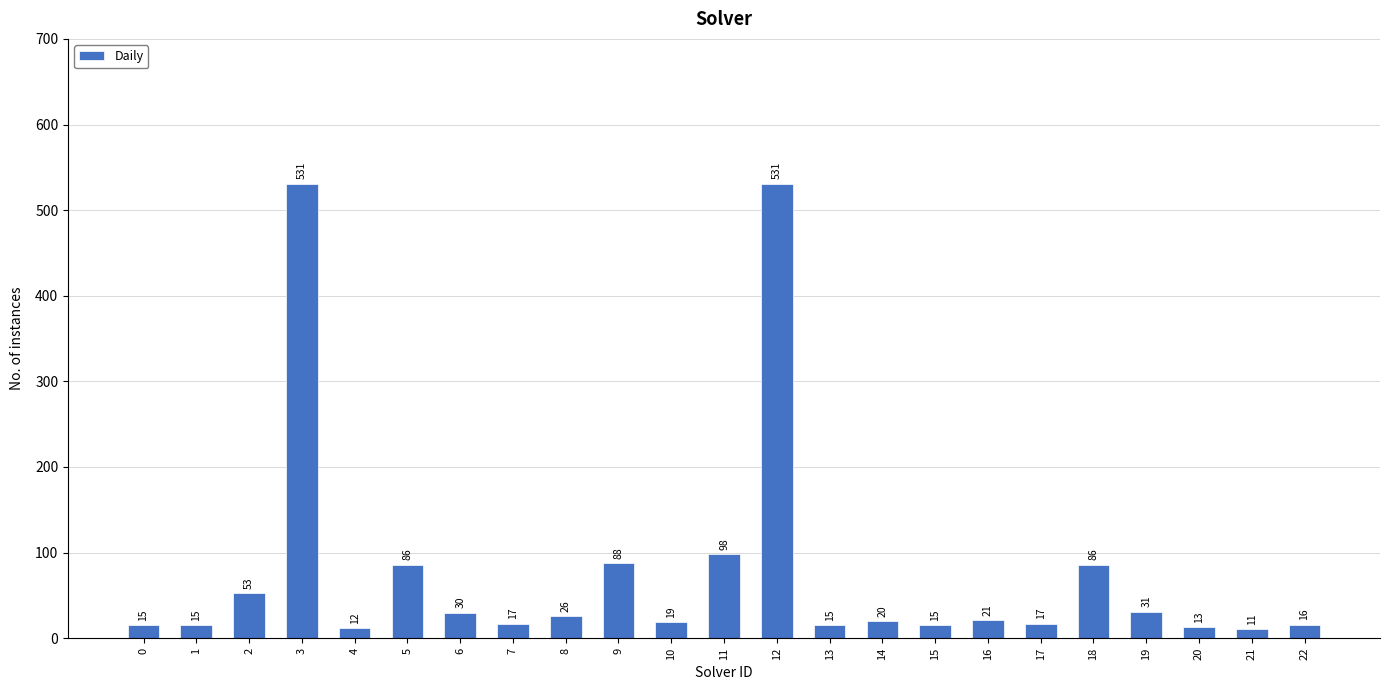

Reading left to right, transcribe all the data shown in this chart.

15	15	53	531	12	86	30	17	26	88	19	98	531	15	20	15	21	17	86	31	13	11	16